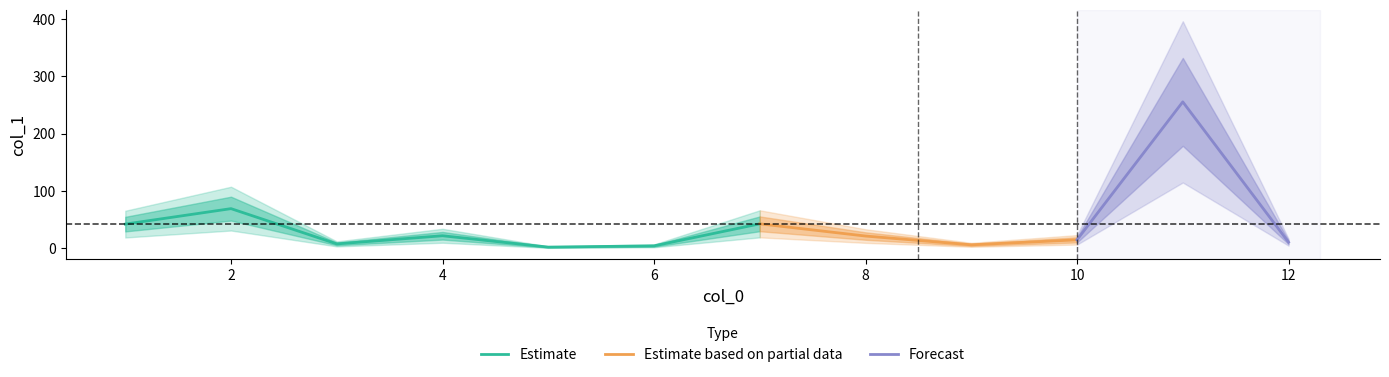

True or false: the data has more than 0 interior local peaks.

True